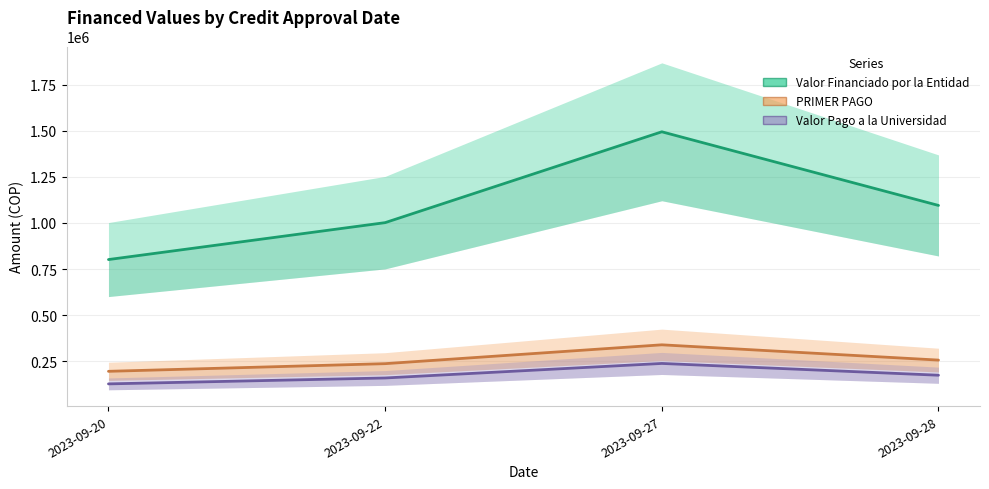

Between 2023-09-27 and 2023-09-28, which series saw the biggest shift?

Valor Financiado por la Entidad